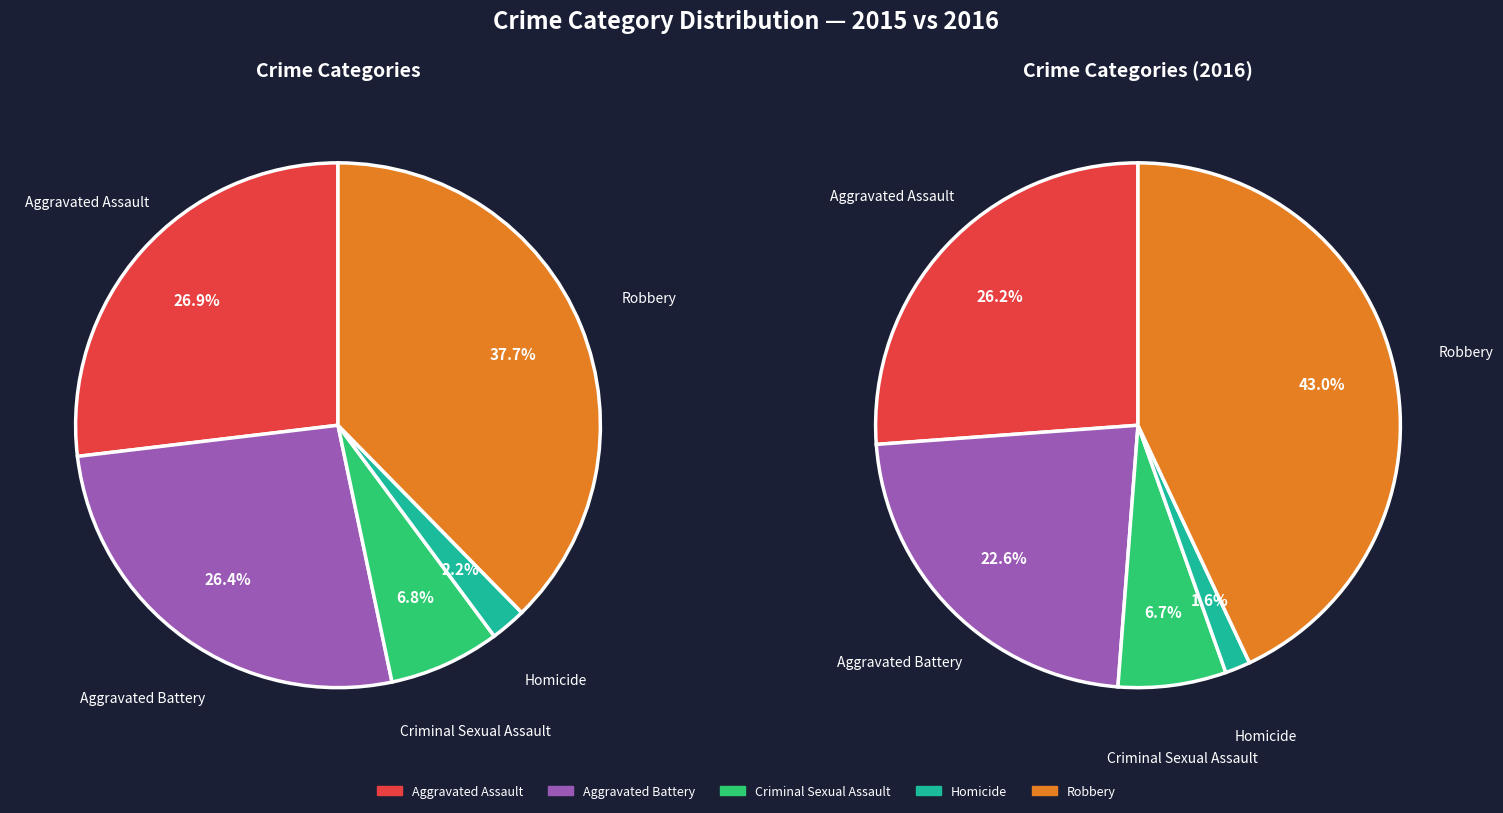

Rank the categories by value from highest to lowest.

Robbery, Aggravated Assault, Aggravated Battery, Criminal Sexual Assault, Homicide